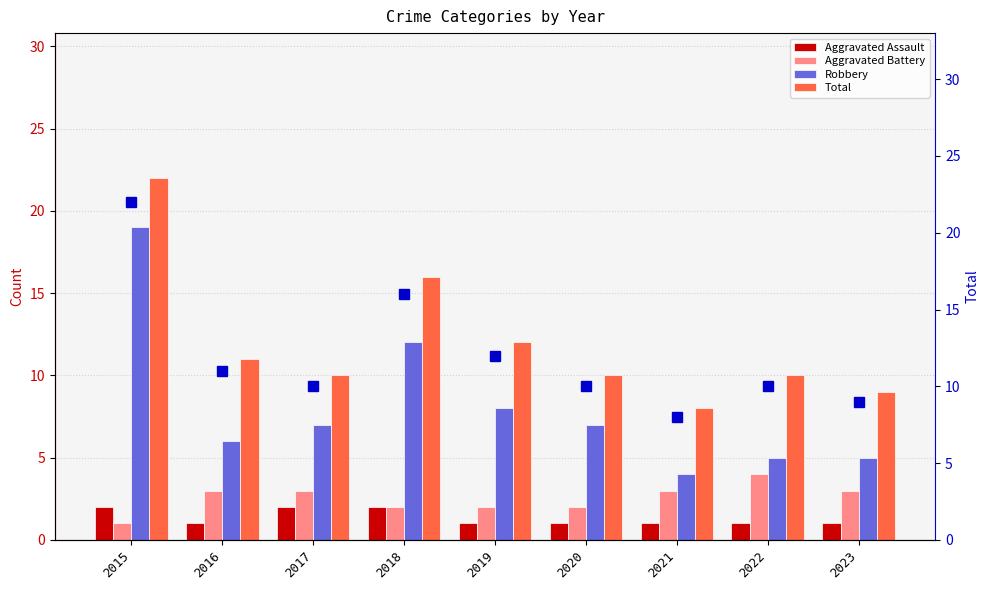

At how many categories does at least one series exceed 15?

2